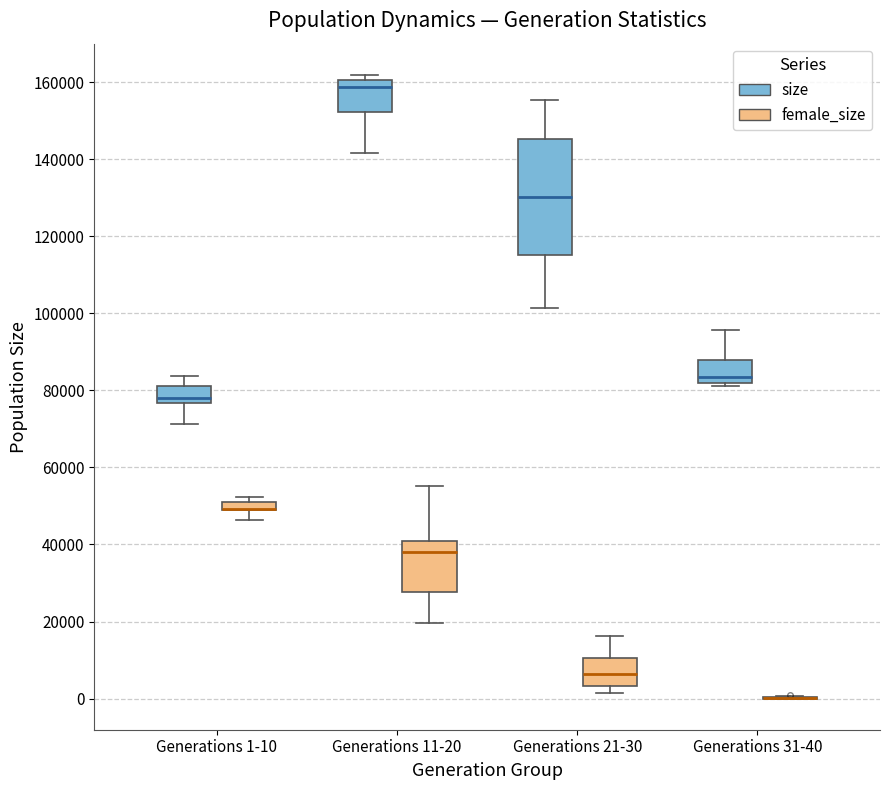

Which box is the tallest, from its lower edge to its upper edge?

Generations 21-30 (size)